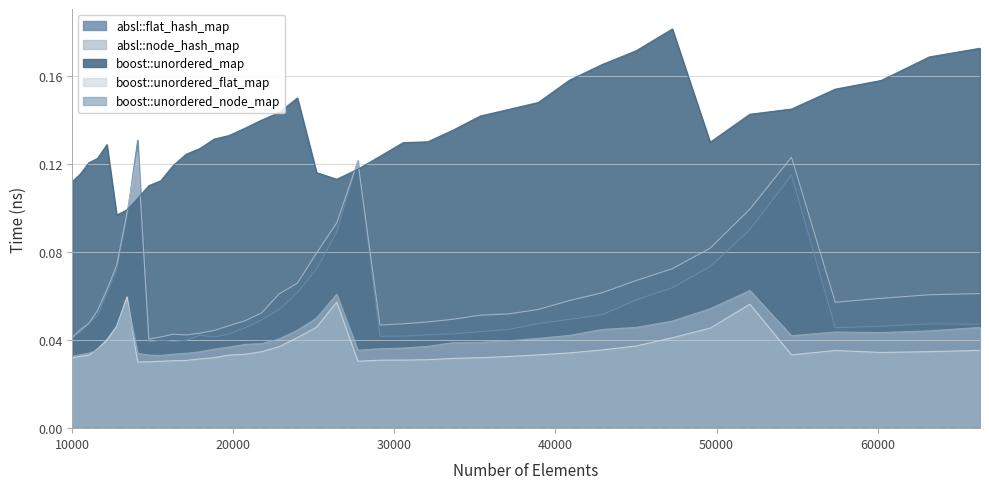

What are all the series names shown in the legend?

absl::flat_hash_map, absl::node_hash_map, boost::unordered_map, boost::unordered_flat_map, boost::unordered_node_map